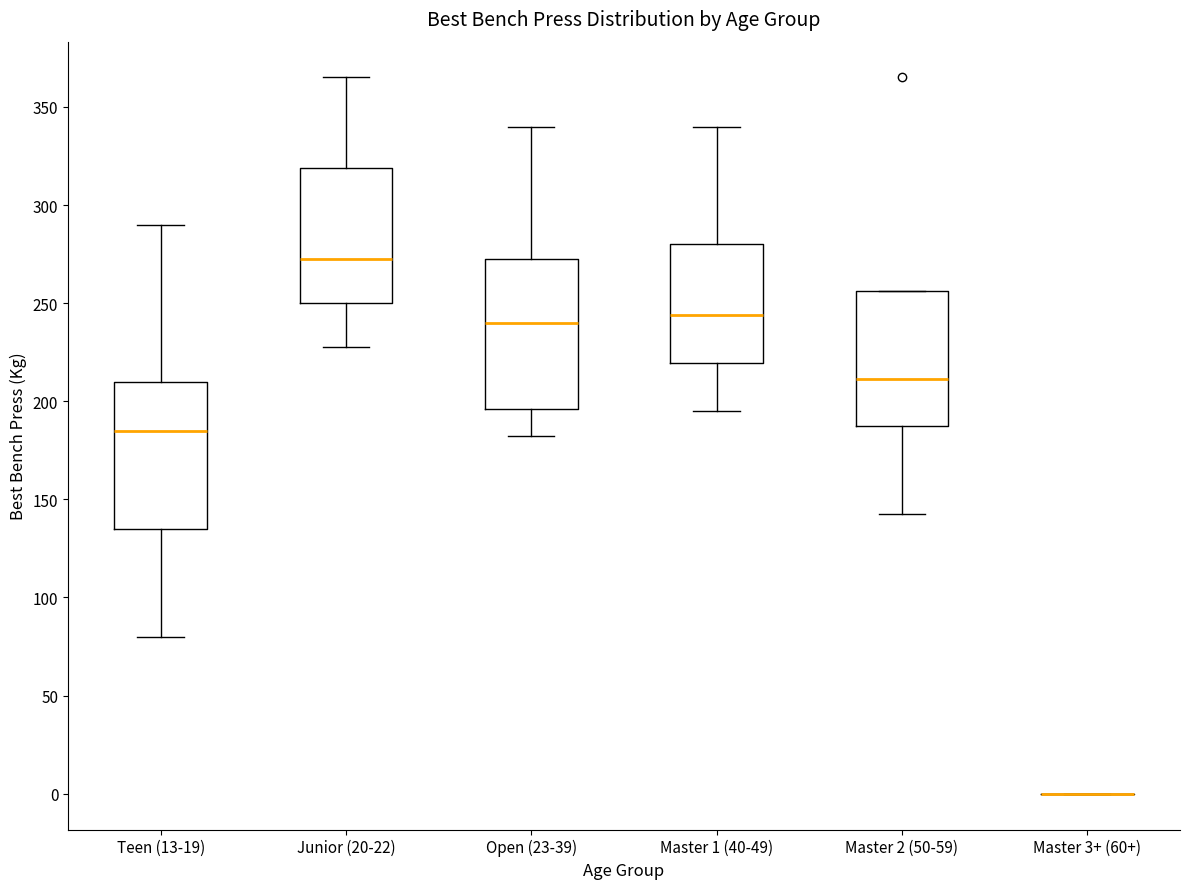

Where is the upper edge of the box for Master 2 (50-59) on the y-axis? The values are not printed on the chart, so give them approximately, as read against the axis.

255